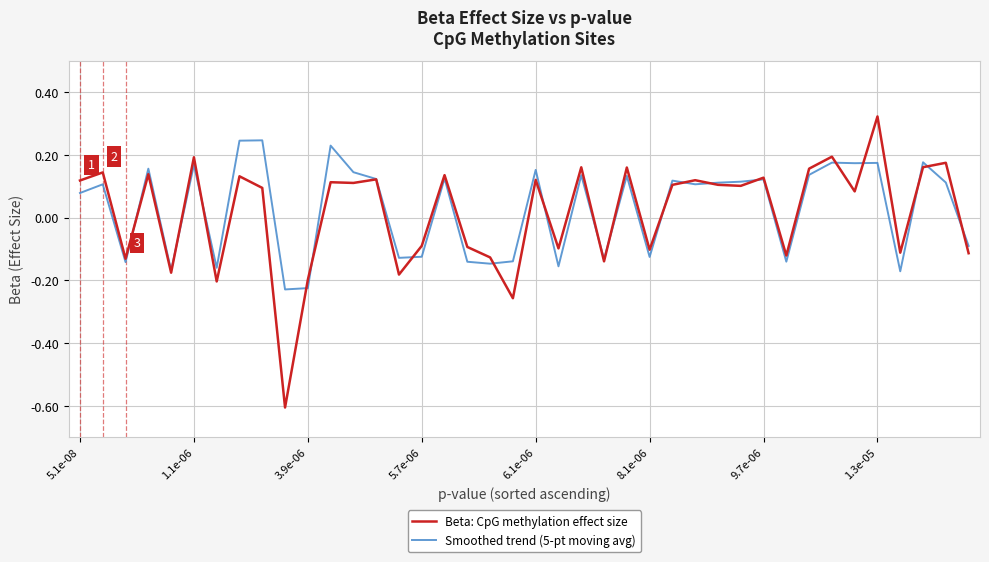

What are all the series names shown in the legend?

Beta: CpG methylation effect size, Smoothed trend (5-pt moving avg)